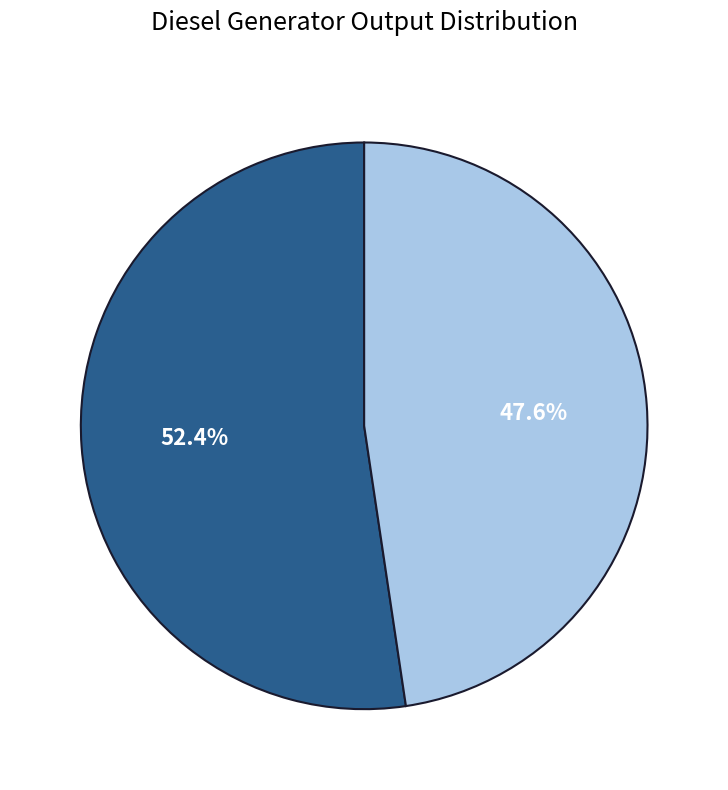

Is there any slice that represents more than half of the pie?

Yes